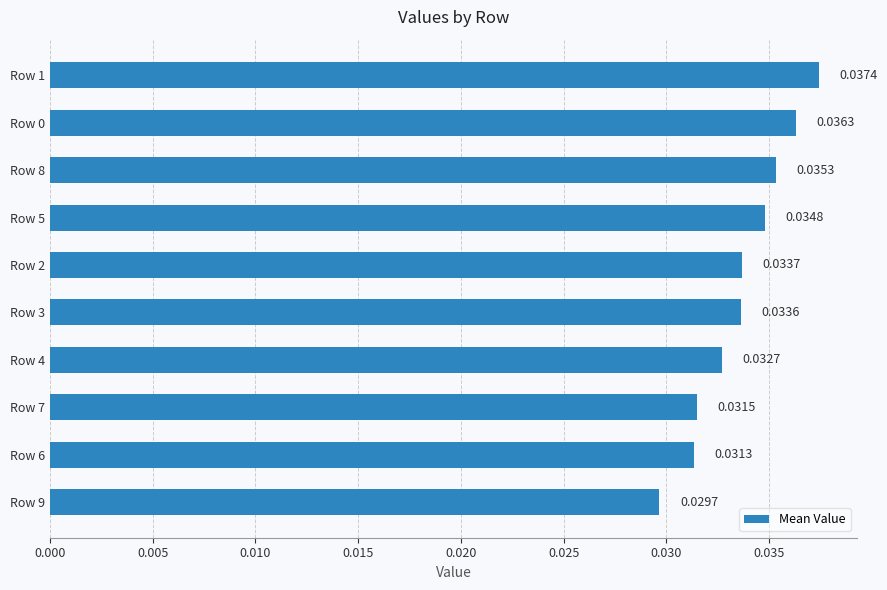

Between Row 9 and Row 3, which is larger?

Row 3